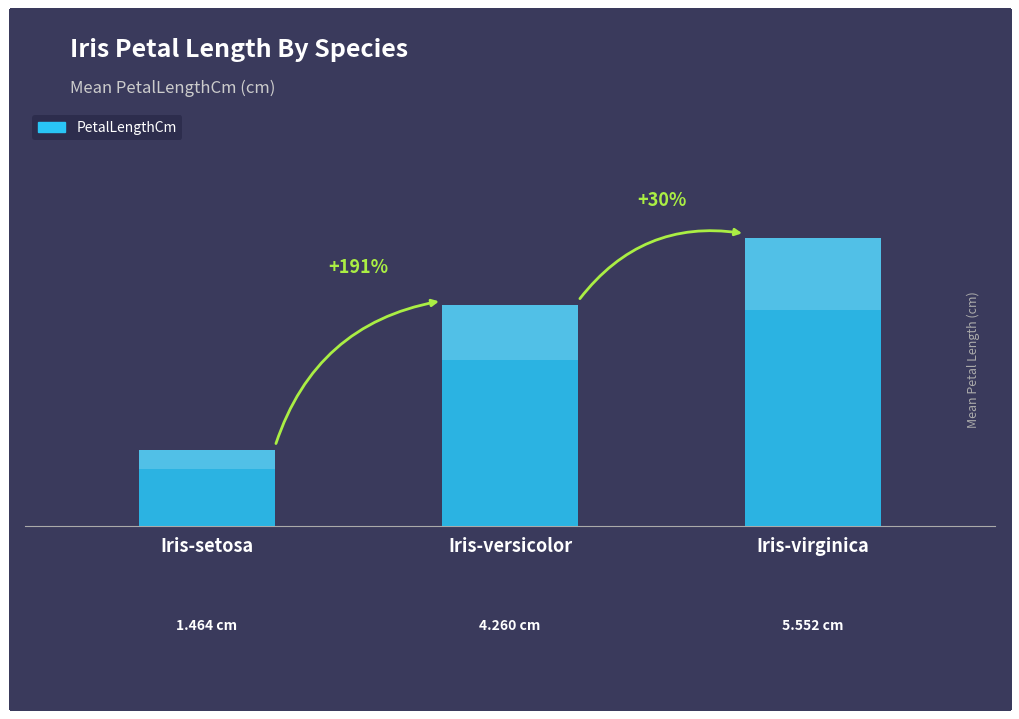

How many values are below 4?

1